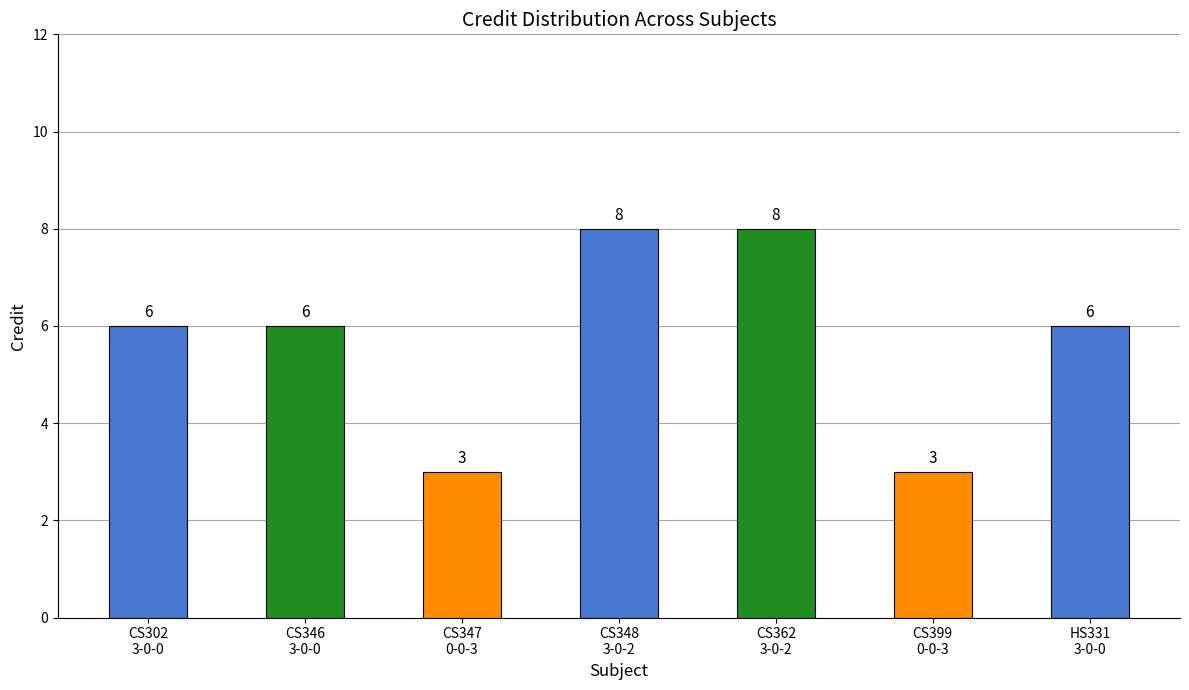

Between CS348
3-0-2 and CS399
0-0-3, which is larger?

CS348
3-0-2